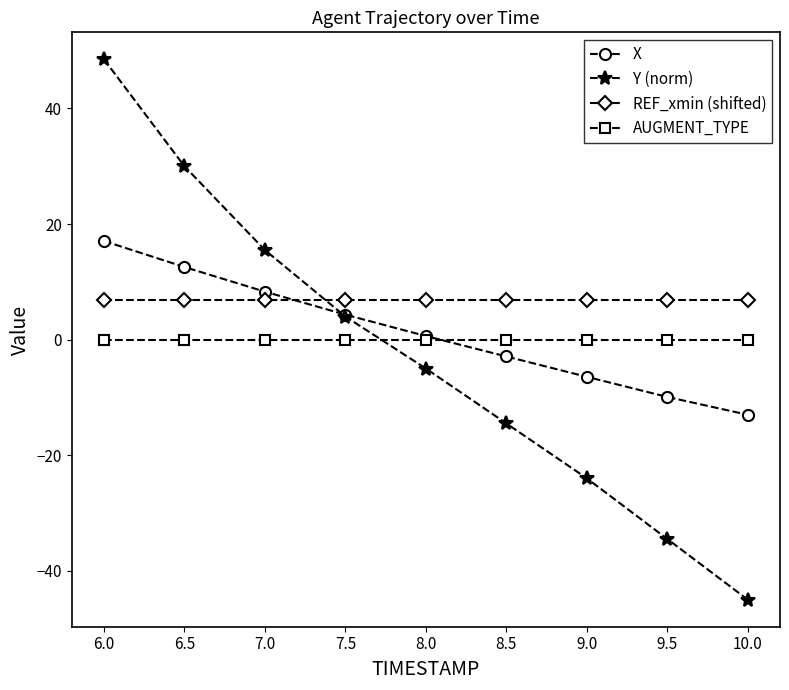

Does the chart have visible grid lines?

No